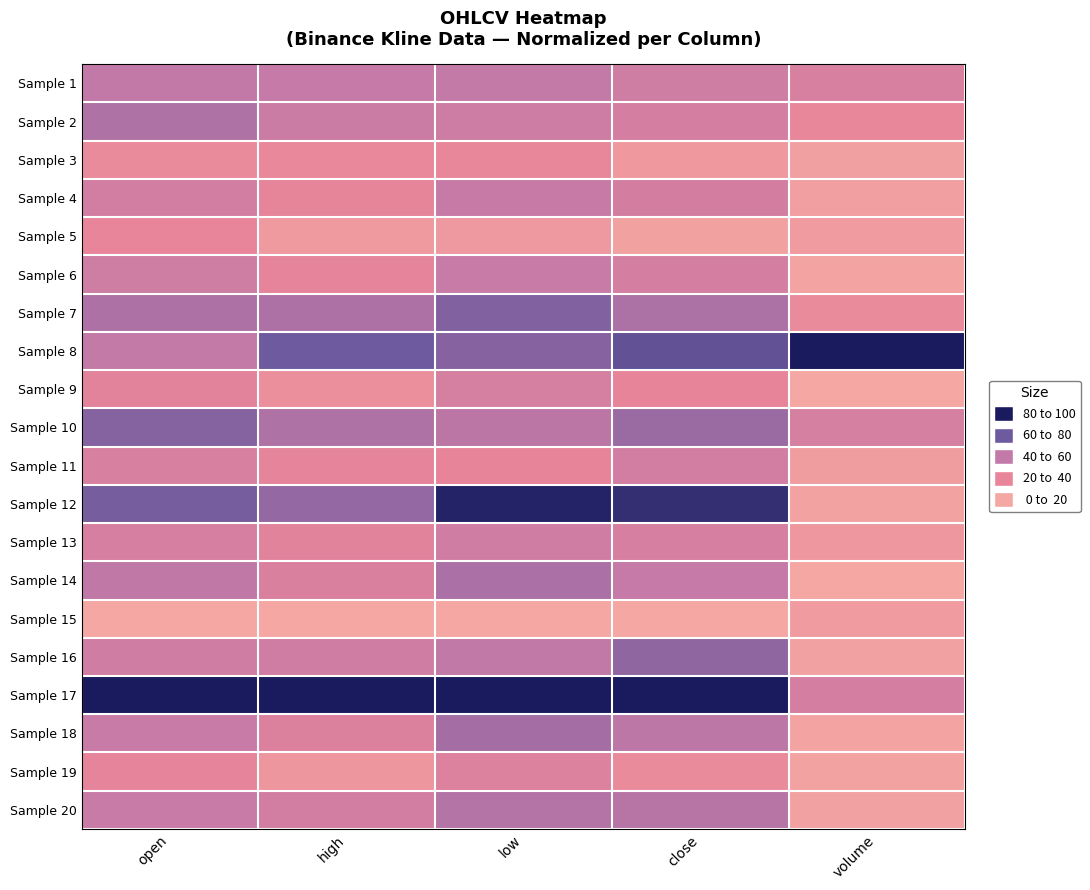

Reading right to left, transcribe all the data shown in this chart.

Sample 1: volume=35.8	close=42.6	low=49.5	high=49.2	open=50.3
Sample 2: volume=23.2	close=38.4	low=43.0	high=44.8	open=56.2
Sample 3: volume=5.1	close=10.4	low=23.3	high=22.6	open=20.3
Sample 4: volume=6.2	close=39.2	low=48.0	high=26.3	open=40.1
Sample 5: volume=8.7	close=4.0	low=10.6	high=9.7	open=25.0
Sample 6: volume=2.8	close=38.5	low=46.5	high=26.6	open=42.8
Sample 7: volume=20.6	close=57.0	low=69.1	high=56.4	open=56.4
Sample 8: volume=100.0	close=78.4	low=67.7	high=74.8	open=49.8
Sample 9: volume=0.3	close=25.4	low=37.6	high=17.3	open=28.3
Sample 10: volume=38.1	close=62.1	low=52.6	high=56.1	open=68.0
Sample 11: volume=7.1	close=39.5	low=25.6	high=27.2	open=35.8
Sample 12: volume=3.7	close=91.9	low=96.2	high=64.0	open=72.5
Sample 13: volume=11.8	close=37.2	low=41.1	high=28.7	open=36.9
Sample 14: volume=0.0	close=48.5	low=57.1	high=35.0	open=51.1
Sample 15: volume=8.4	close=0.0	low=0.0	high=0.0	open=0.0
Sample 16: volume=4.4	close=65.1	low=50.4	high=41.5	open=42.2
Sample 17: volume=38.6	close=100.0	low=100.0	high=100.0	open=100.0
Sample 18: volume=1.6	close=52.1	low=59.3	high=33.7	open=47.5
Sample 19: volume=3.8	close=20.3	low=32.9	high=12.1	open=26.9
Sample 20: volume=4.4	close=53.7	low=54.0	high=39.9	open=46.9